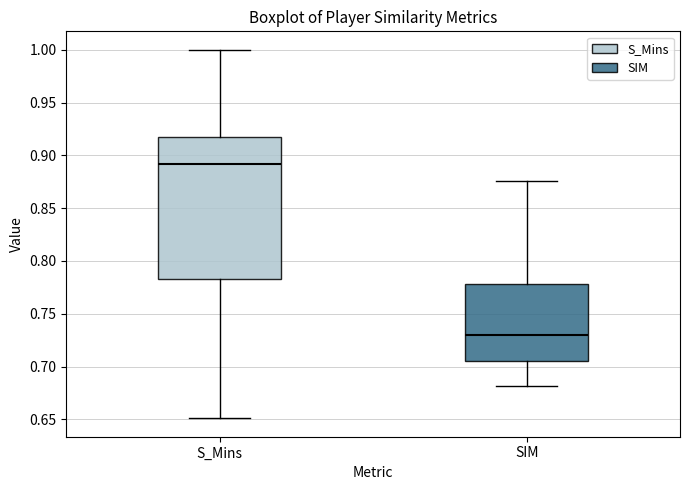

Reading left to right, transcribe this box plot: for each box, give where its median line is, the range the box spans, and where its two whiskers end, as read against the y-axis. The values are not printed on the chart, so give them approximately, as read against the axis.

S_Mins: median 0.890, box 0.785 to 0.915, whiskers 0.650 to 1.000
SIM: median 0.730, box 0.705 to 0.780, whiskers 0.680 to 0.875